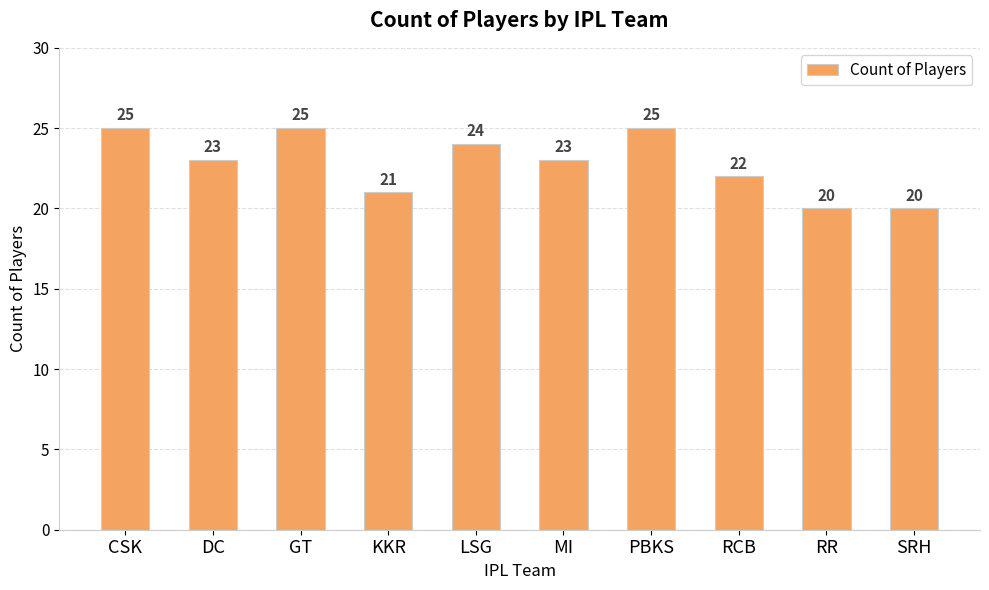

What is the maximum value shown in the chart?

25